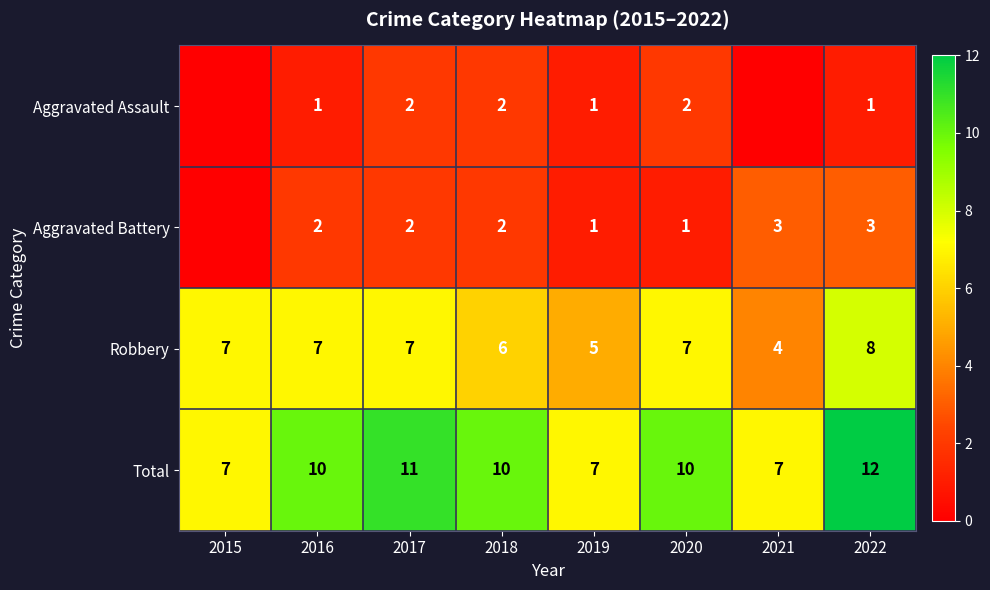

How many Robbery values are between 6 and 7?

5